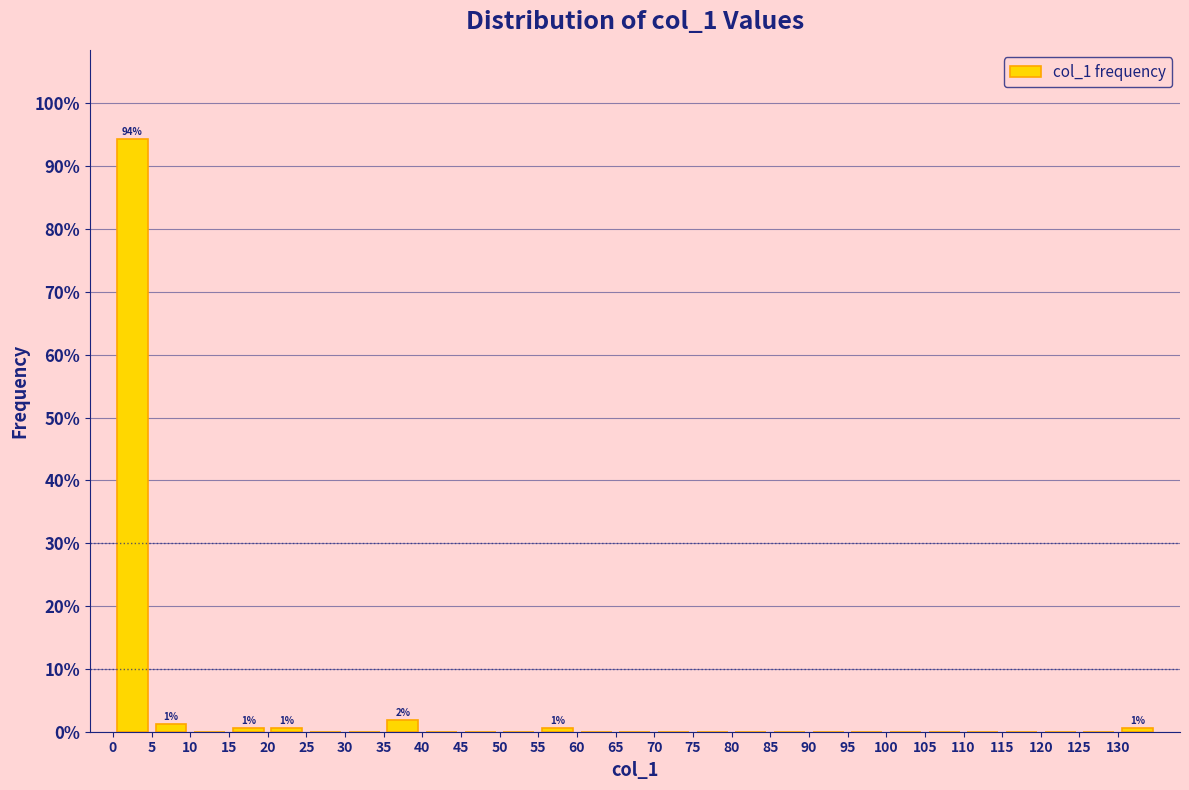

Which range on the x-axis has the tallest bar?

0 to 5